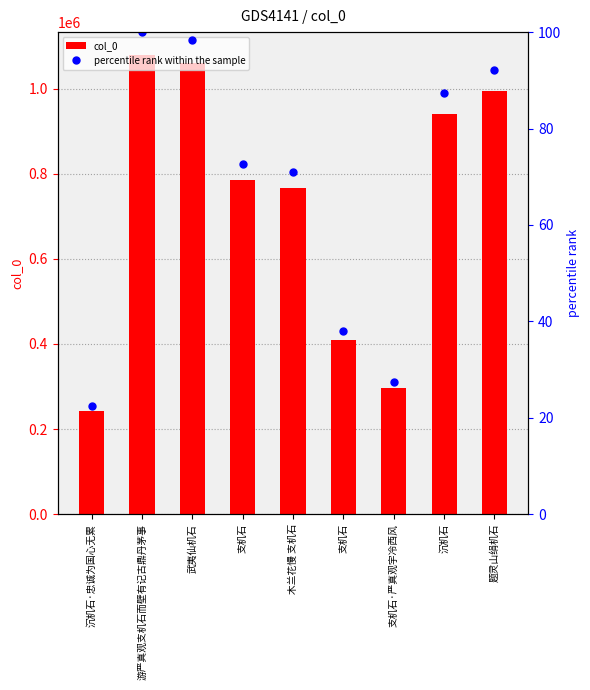

At 沉机石, list the series in order from smallest to largest.

percentile rank within the sample, col_0